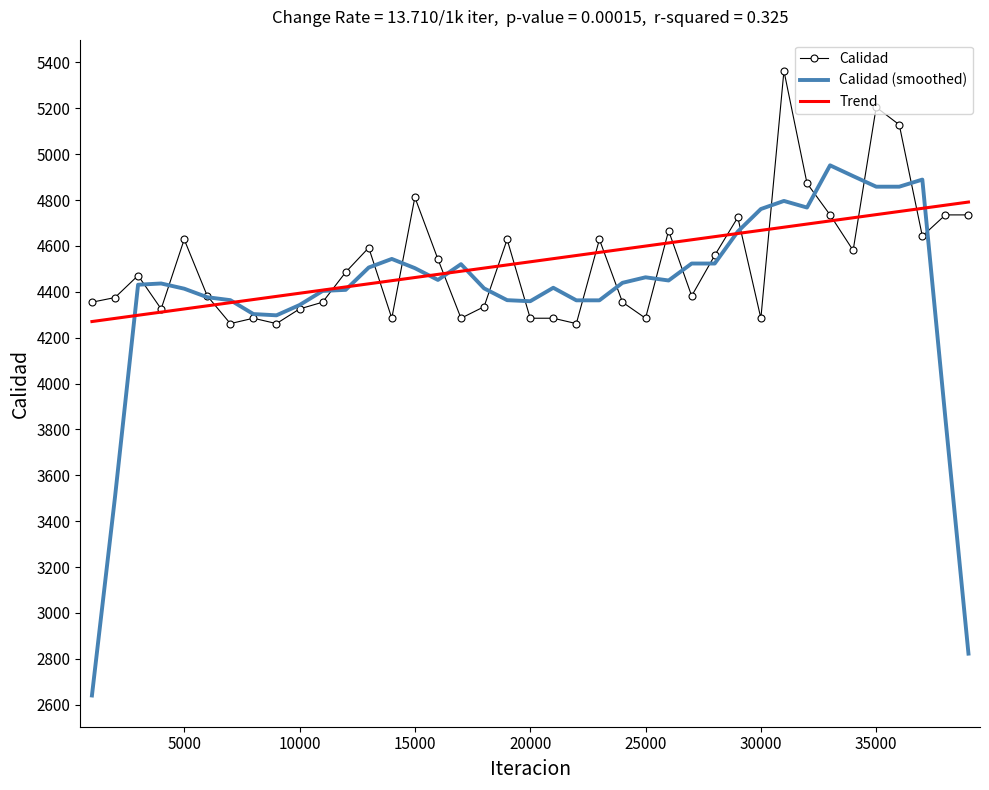

Rank the series by their maximum value, from highest to lowest.

Calidad, Calidad (smoothed), Trend